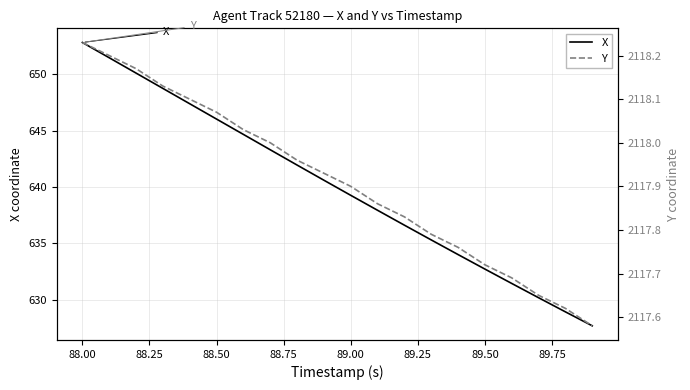

Which category has the highest value in the X series?

88.00